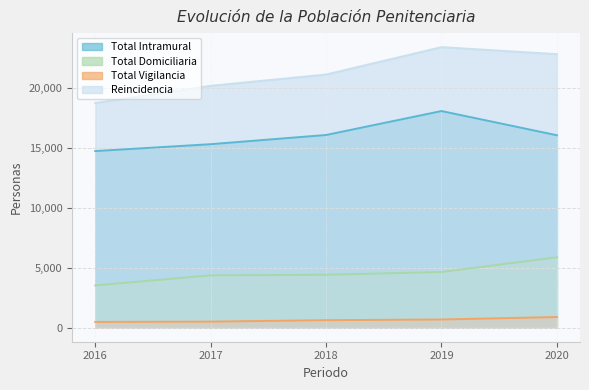

How many values in the Total Domiciliaria series exceed 4417?

2